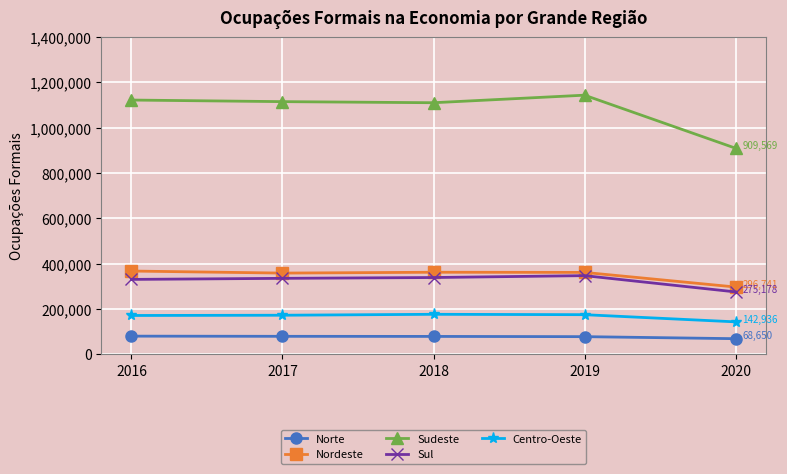

True or false: Centro-Oeste and Sul intersect in this chart.

False